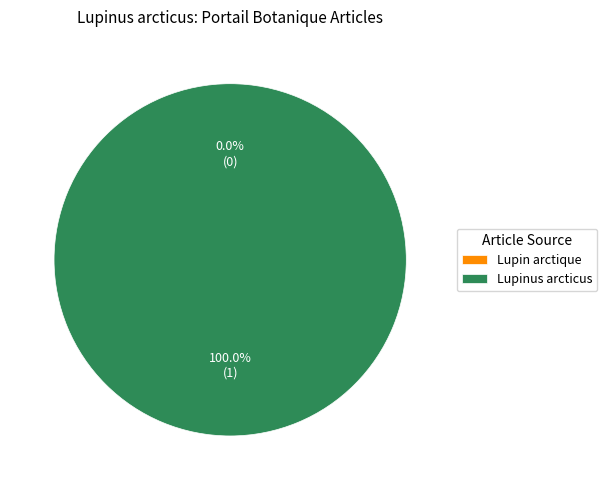

Count the number of slices in the pie.

2